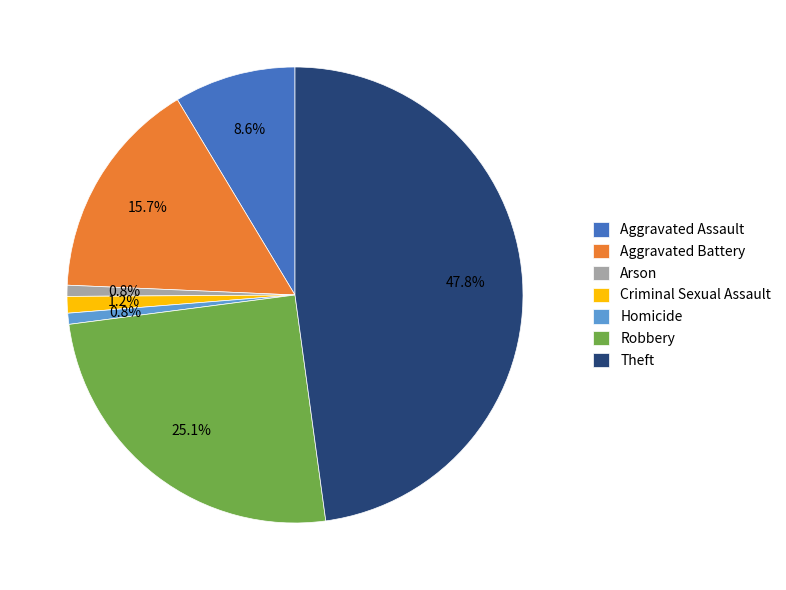

Count the number of slices in the pie.

7